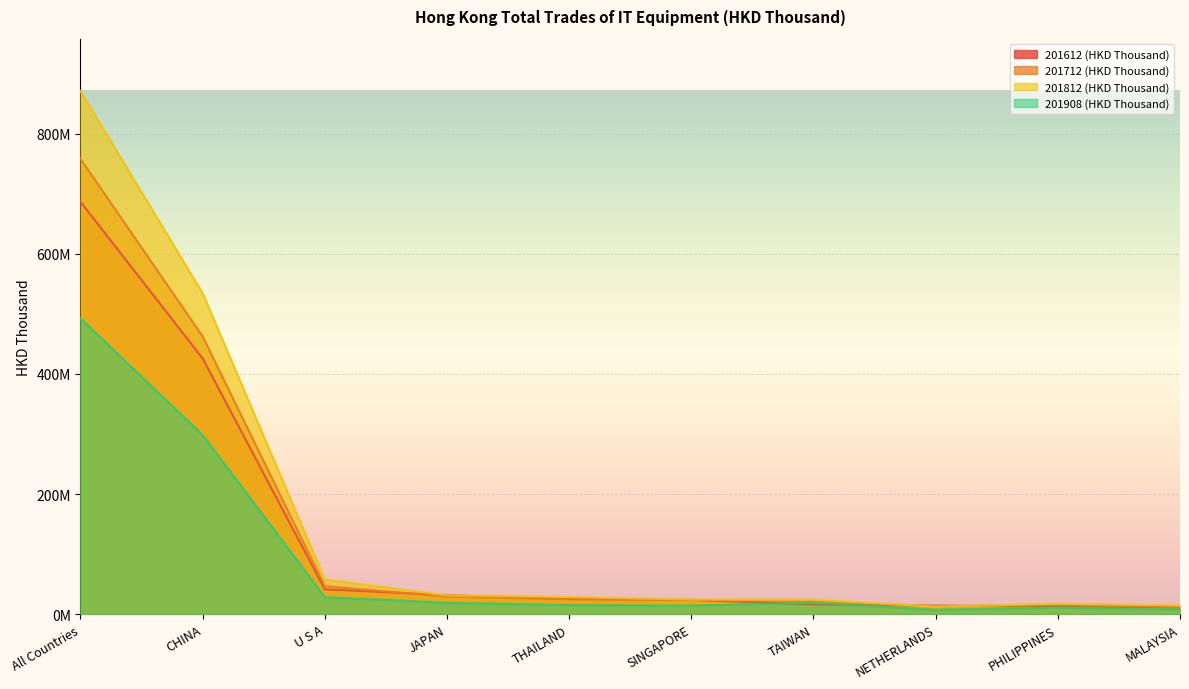

What is the average value of the 201612 (HKD Thousand) series?

128950943.3